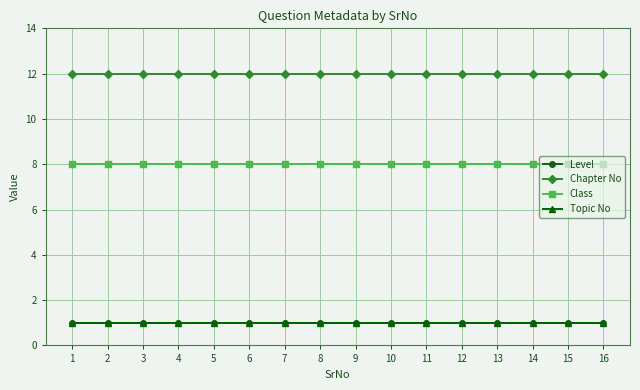

Which series has the largest range (max minus min)?

Level